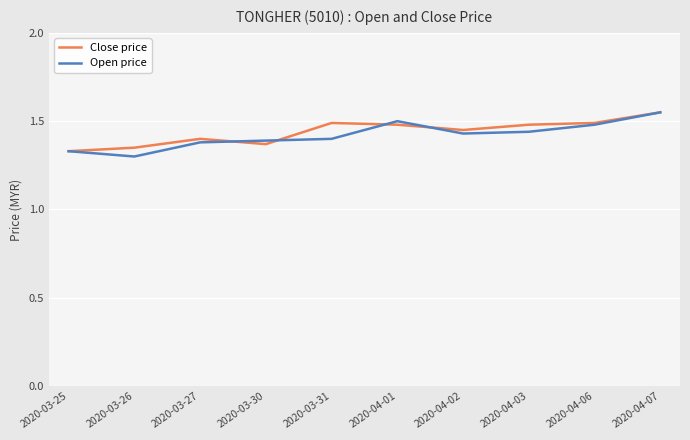

Which category has the highest value in the Open price series?

2020-04-07